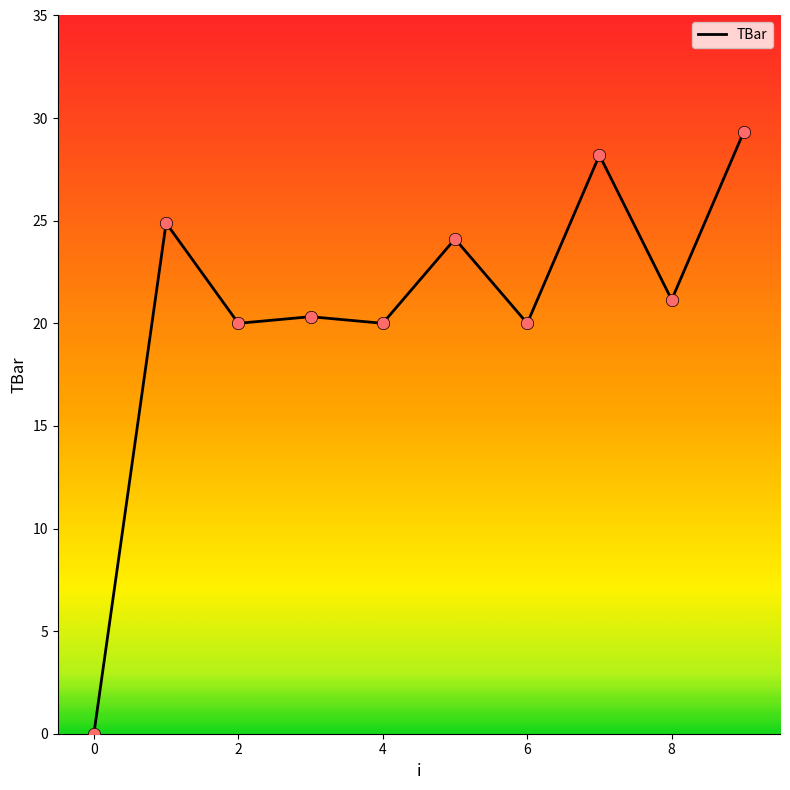

What is the difference between the maximum and minimum values?

29.3